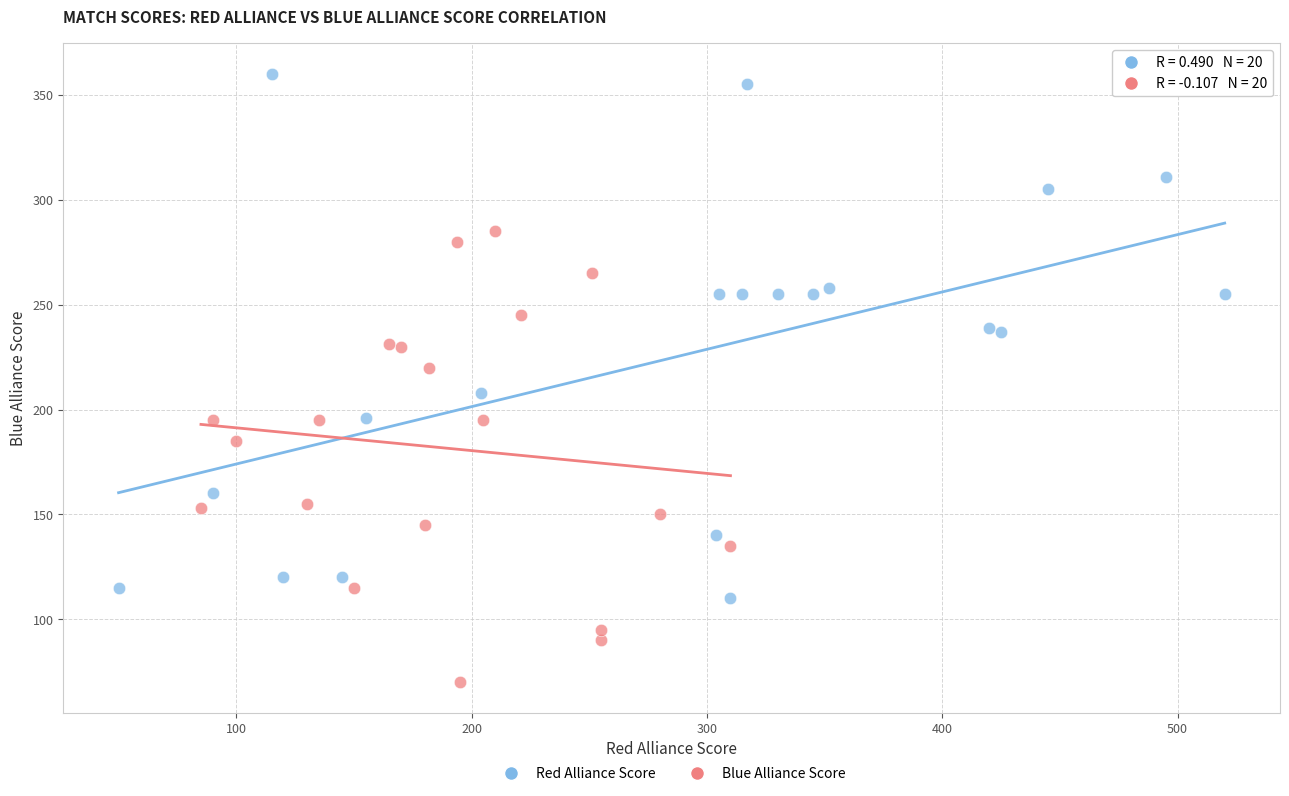

Which series contains the highest Y value?

Red Alliance Score